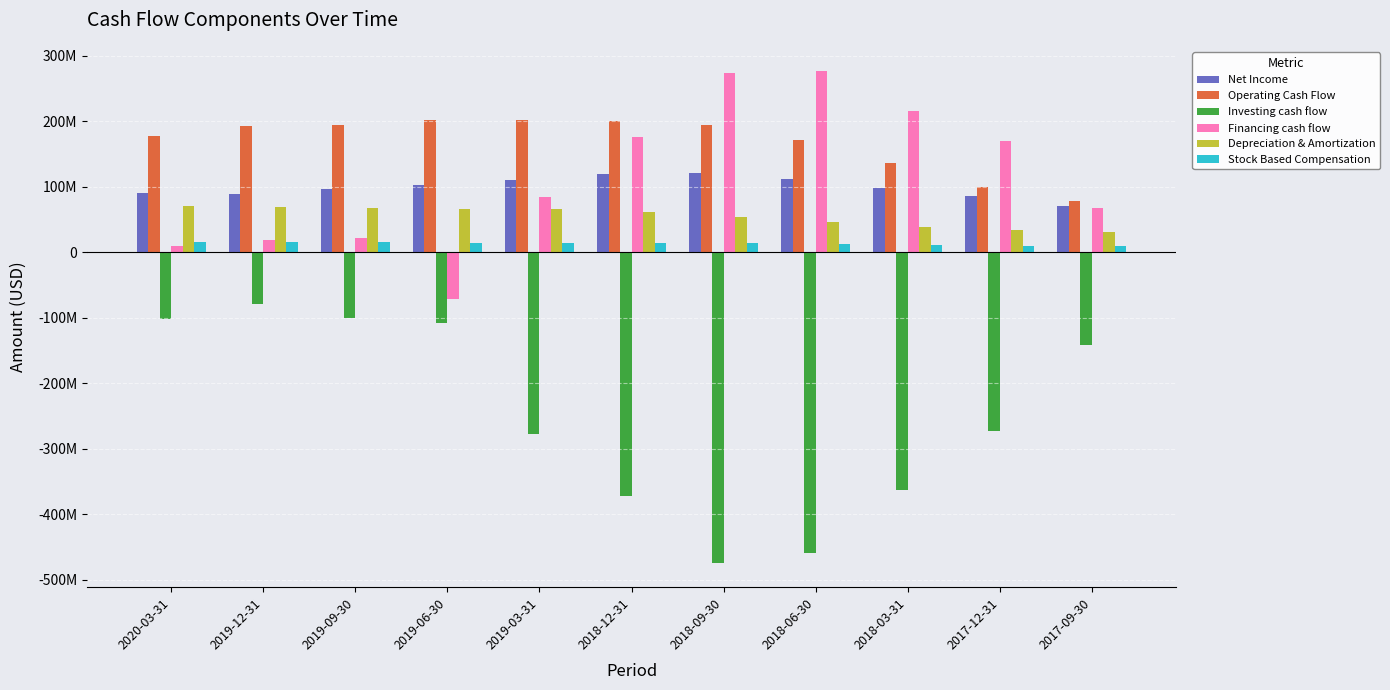

Which series has the widest spread of values?

Investing cash flow